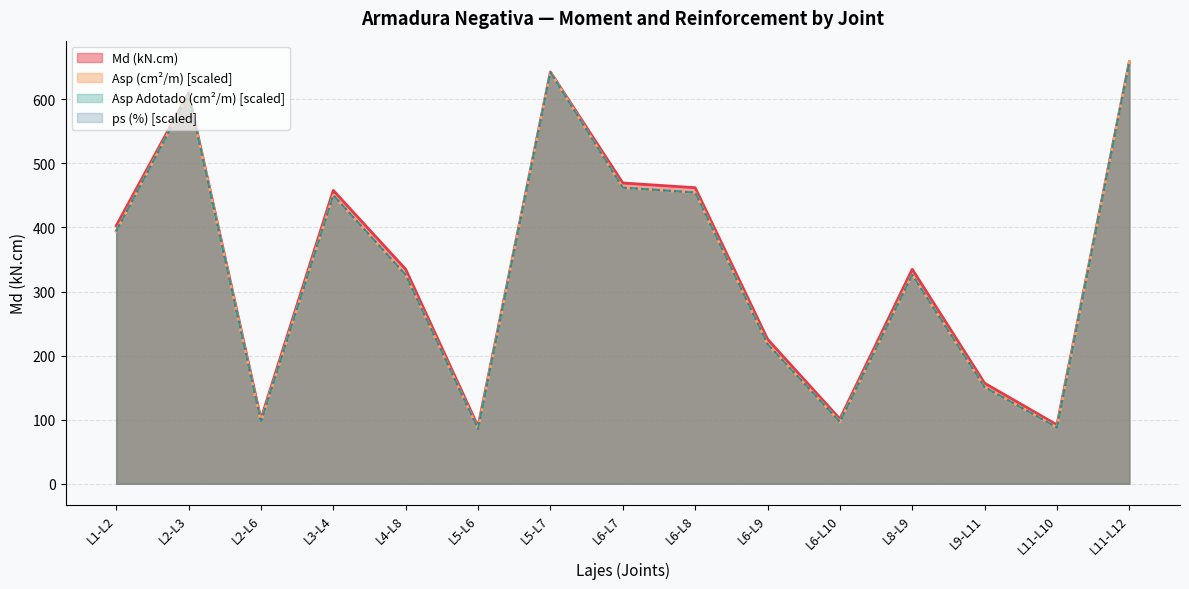

What is the value of the ps (%) point at the 11th from the left?

96.7